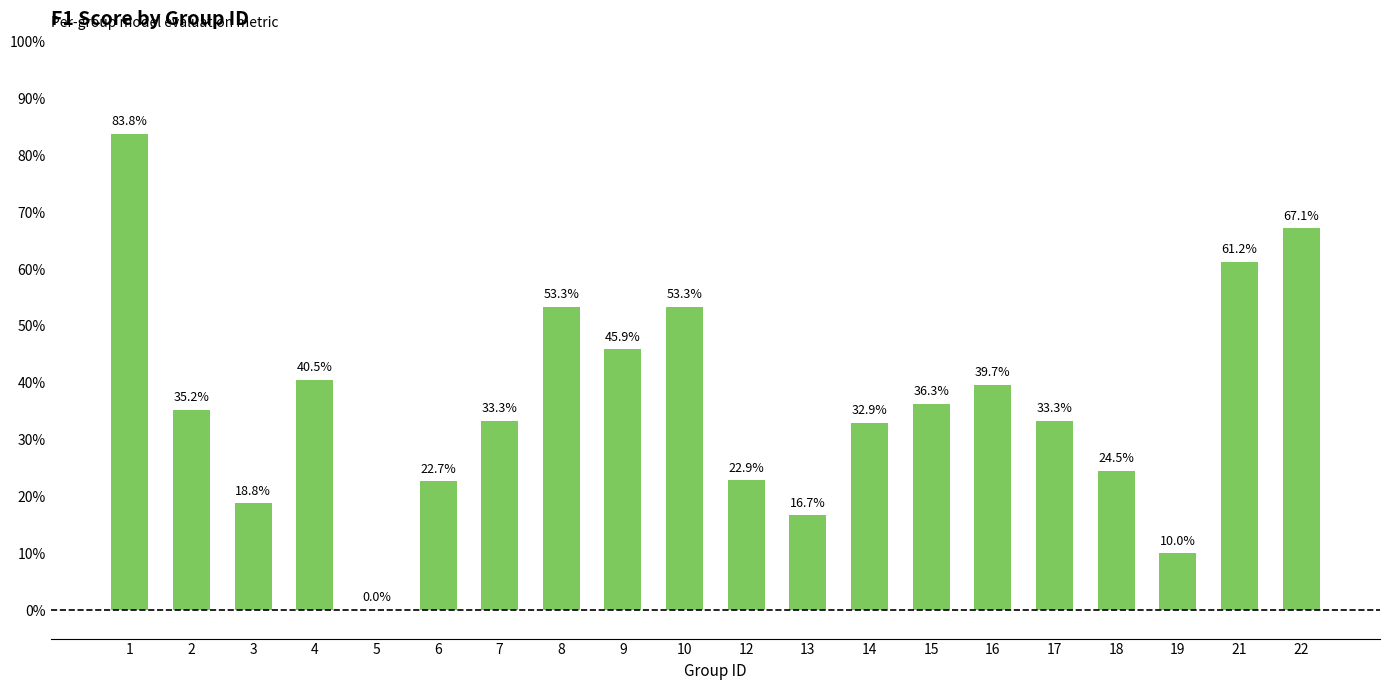

Are the bars horizontal?

No